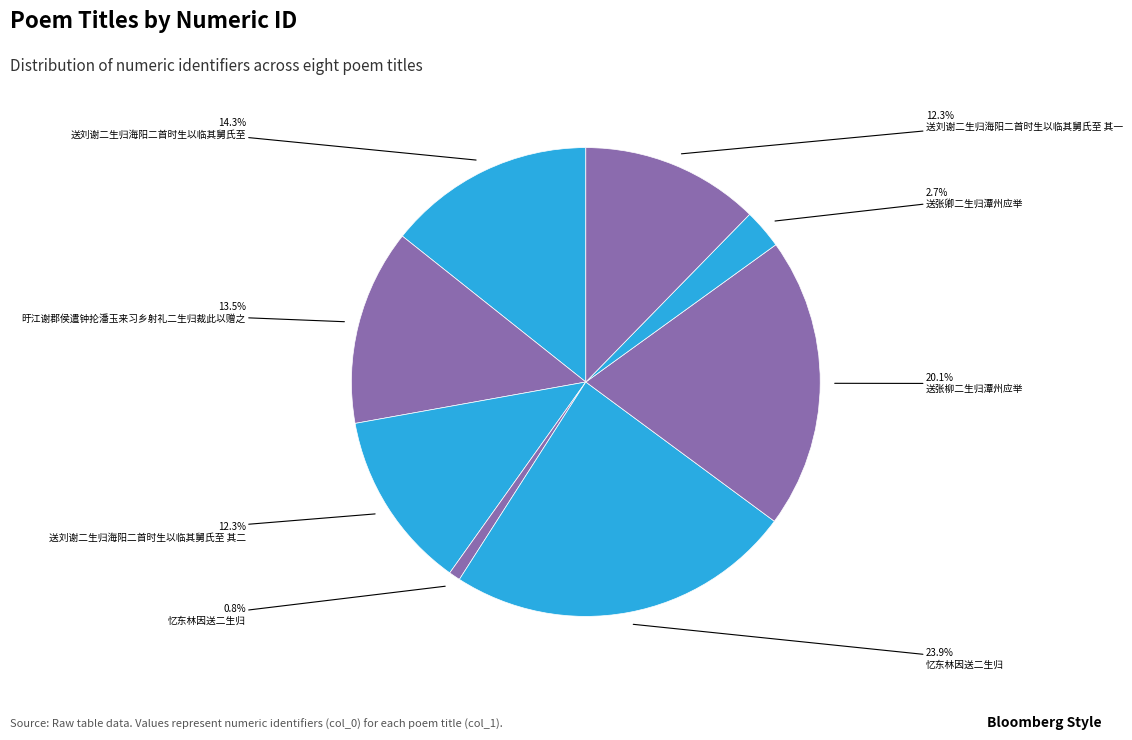

How many segments does this pie chart have?

8